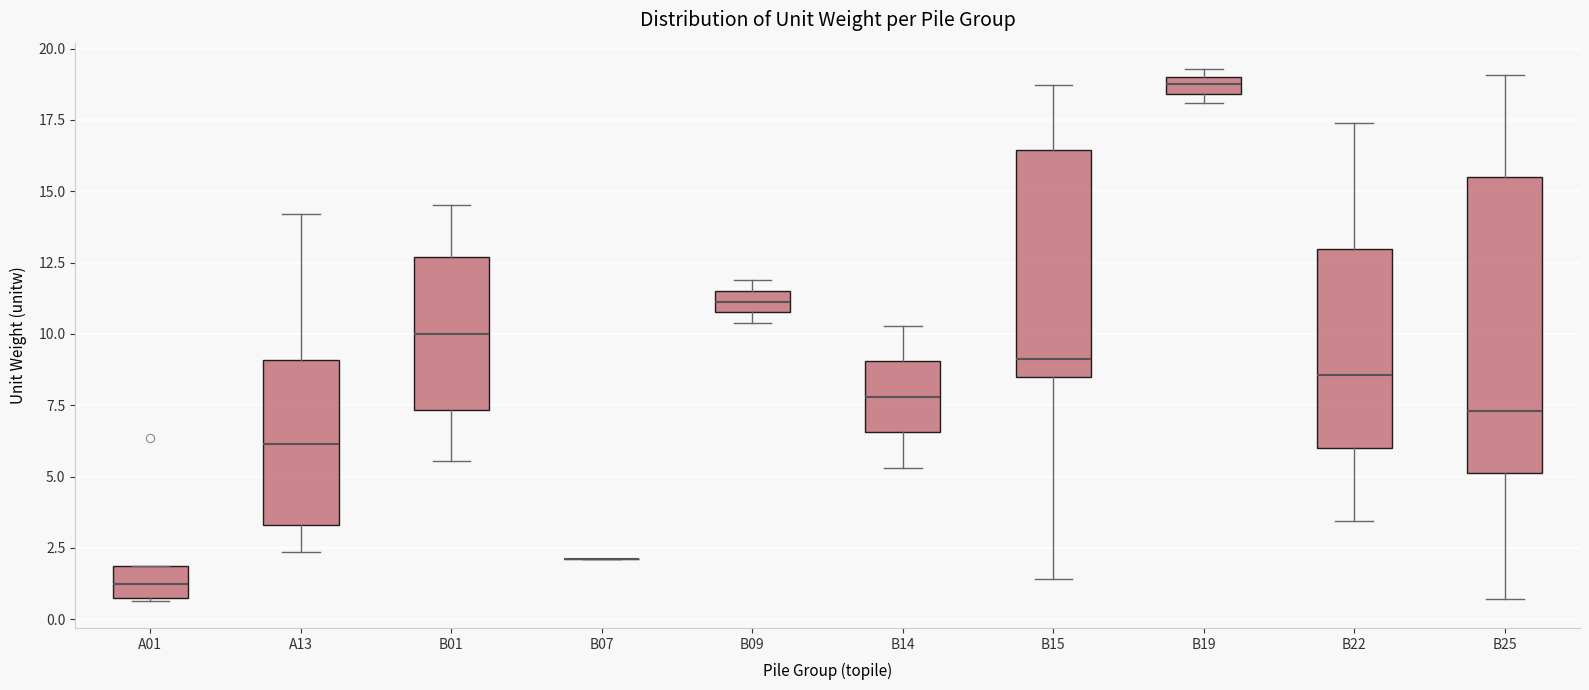

Which box is the tallest, from its lower edge to its upper edge?

B25